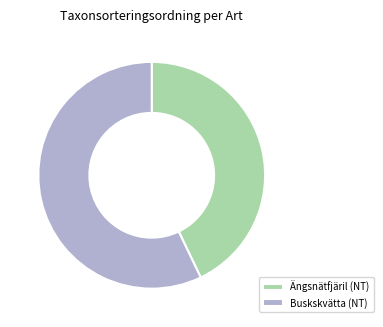

Which slice is the largest?

Buskskvätta (NT)